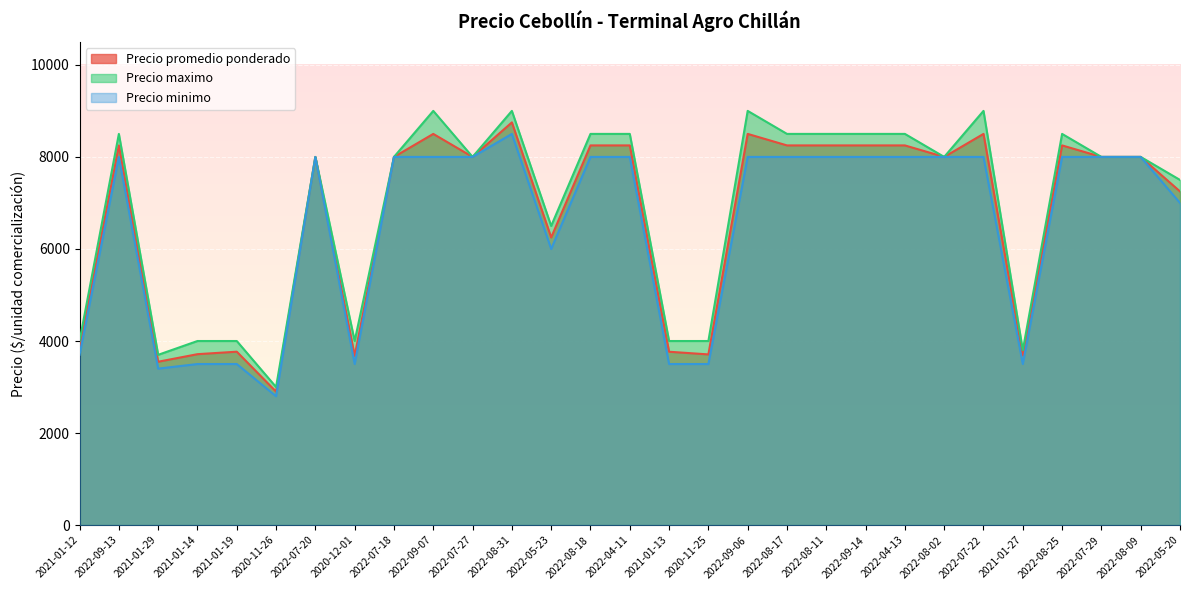

How many lines are shown in the chart?

3